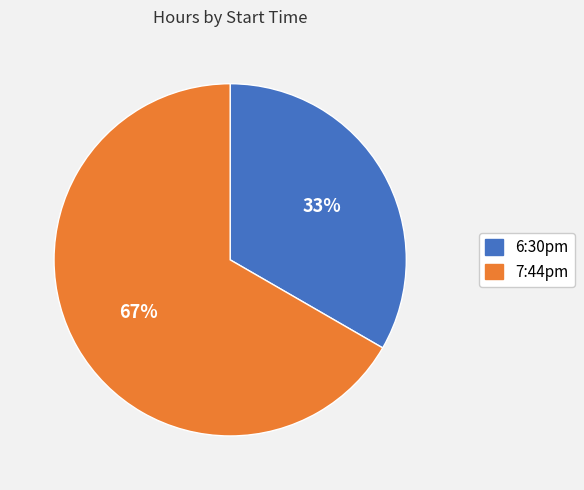

To the nearest percent, what is the average slice percentage?

50%